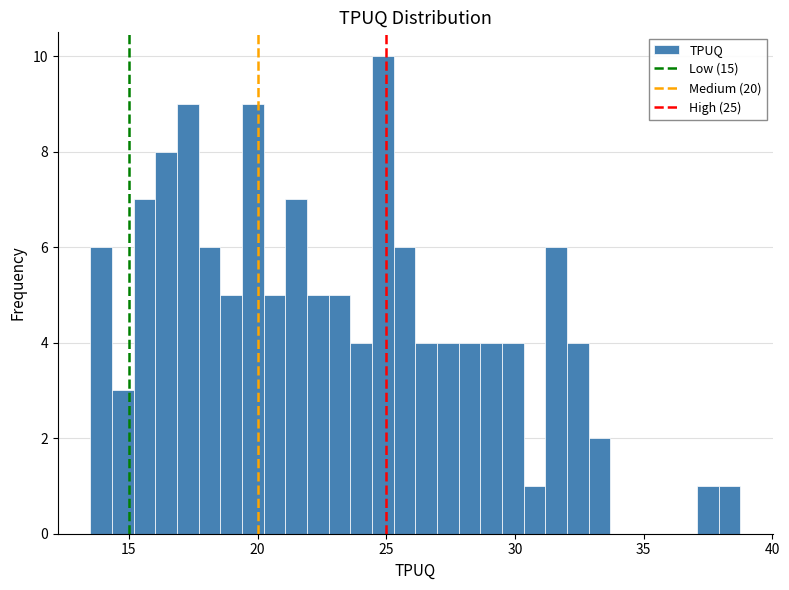

Read against the x-axis, roughly where is the centre of the tallest bar?

25.0